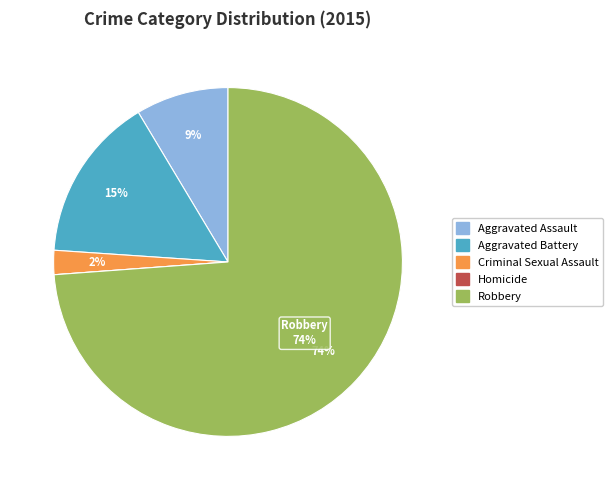

What is the largest slice in the pie chart?

Robbery